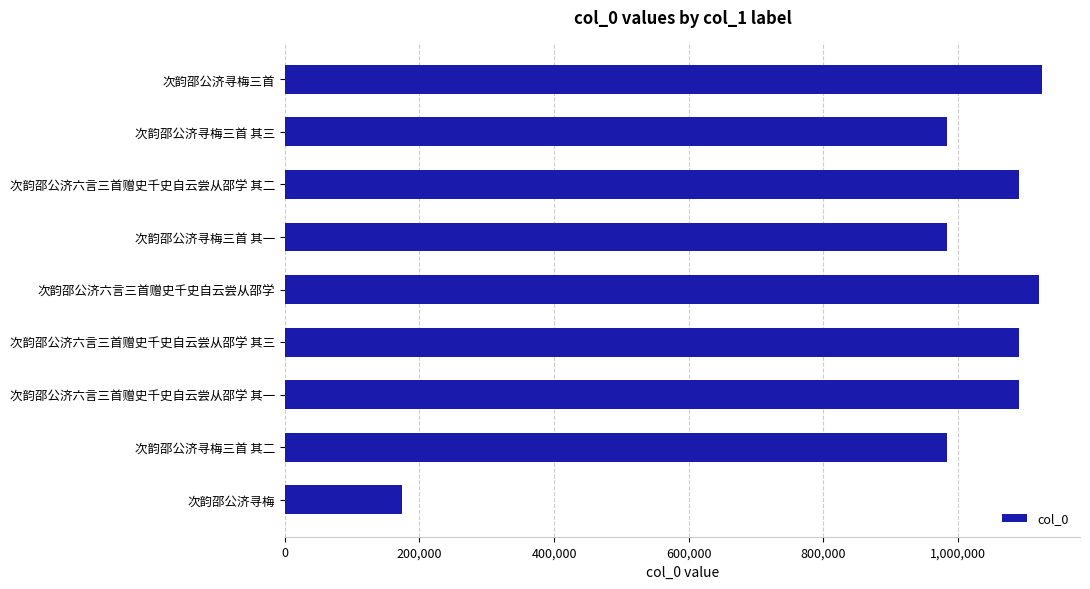

What is the change in value from 次韵邵公济寻梅三首 其三 to 次韵邵公济六言三首赠史千史自云尝从邵学 其一?

+106903